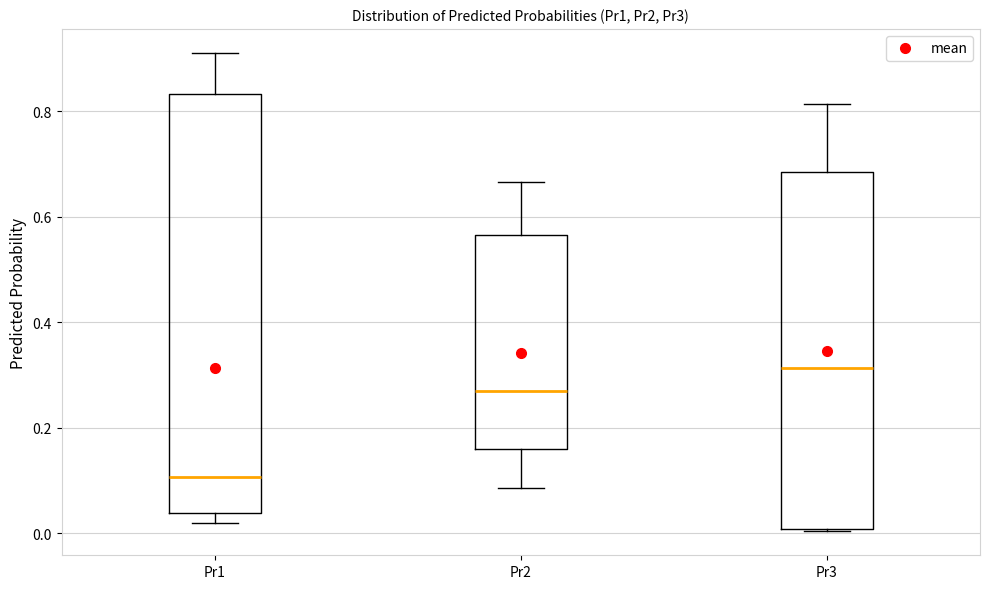

Reading left to right, transcribe this box plot: for each box, give where its median line is, the range the box spans, and where its two whiskers end, as read against the y-axis. The values are not printed on the chart, so give them approximately, as read against the axis.

Pr1: median 0.10, box 0.04 to 0.84, whiskers 0.02 to 0.92
Pr2: median 0.26, box 0.16 to 0.56, whiskers 0.08 to 0.66
Pr3: median 0.32, box 0.00 to 0.68, whiskers 0.00 to 0.82